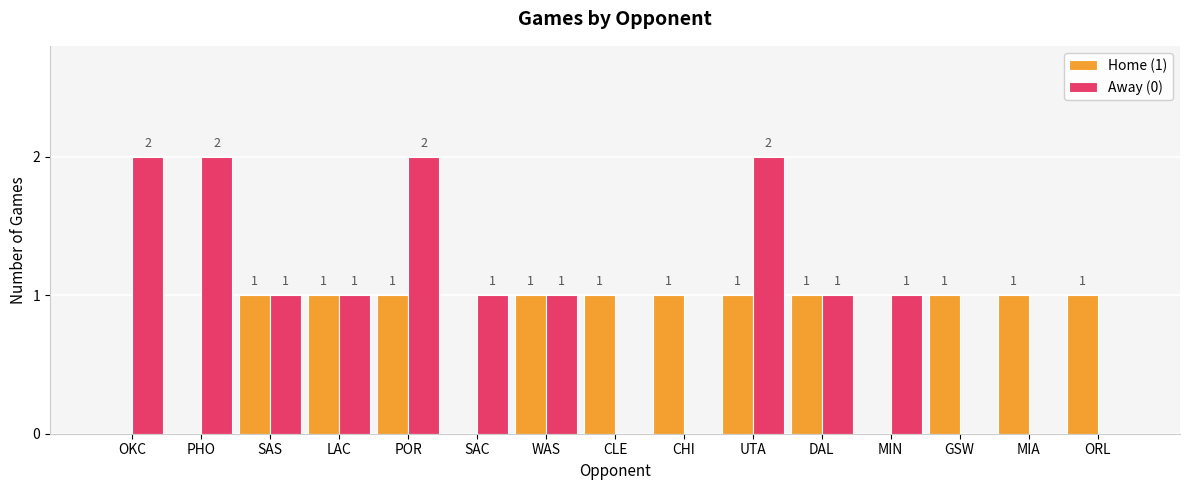

Is it true that Home (1) equals 1 at ORL?

True